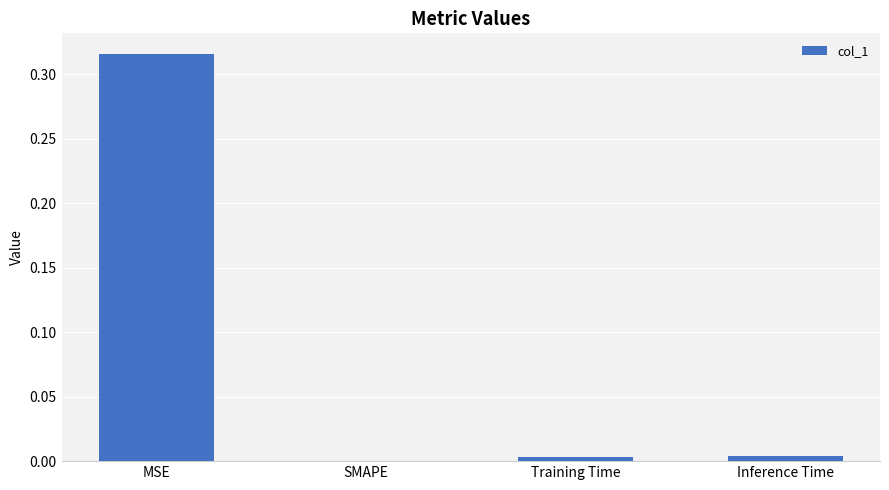

The value at SMAPE is 0.0. True or false?

True